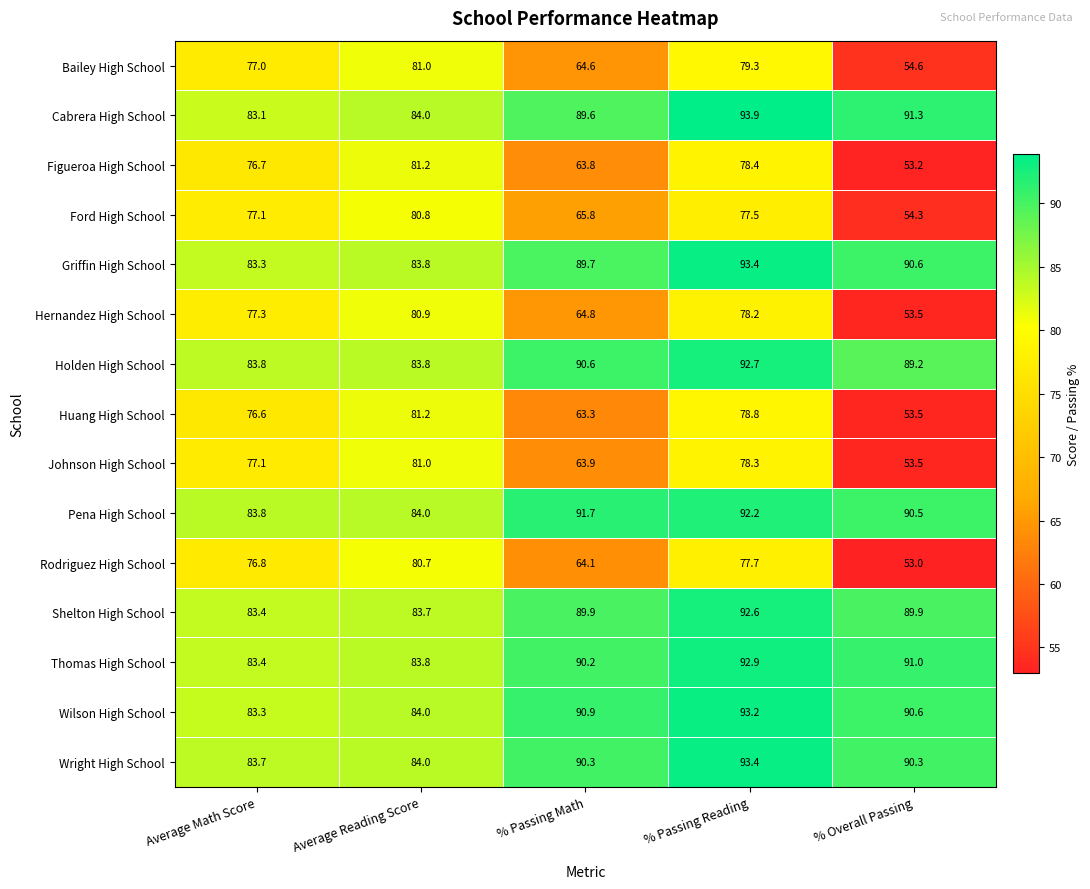

True or false: Ford High School has a value of 36.6 at Average Math Score.

False